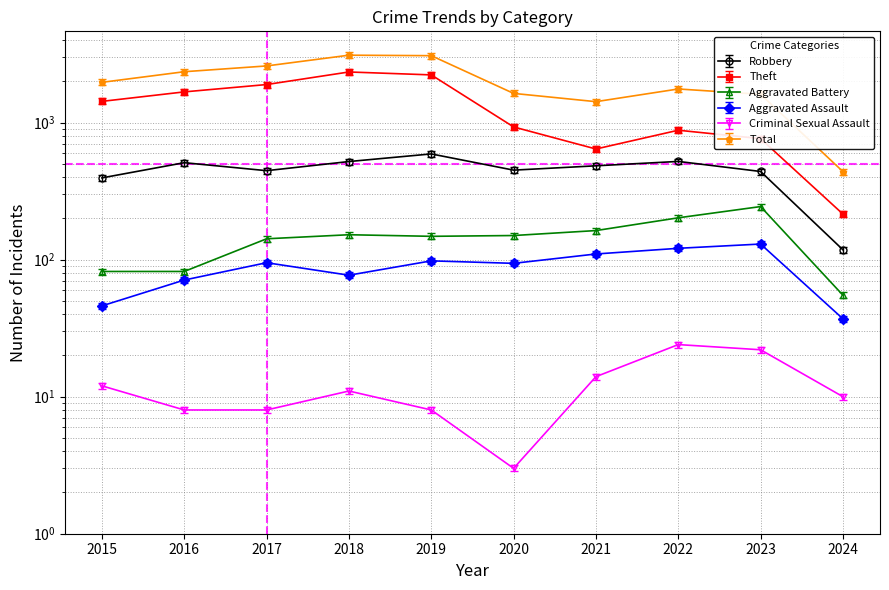

Is it true that Robbery equals 591.0 at 2019?

True